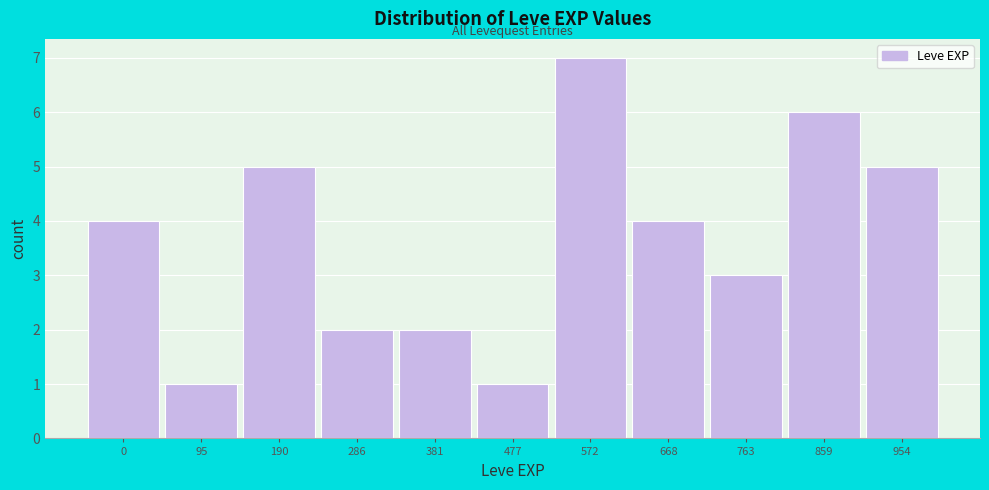

Reading left to right, transcribe all the data shown in this chart.

0=4	95=1	190=5	286=2	381=2	477=1	572=7	668=4	763=3	859=6	954=5